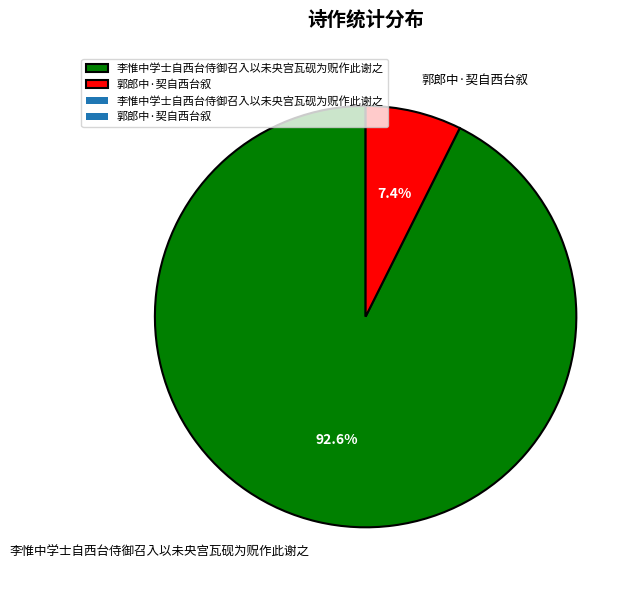

How much of the chart is everything except 郭郎中·契自西台叙?

92.6%